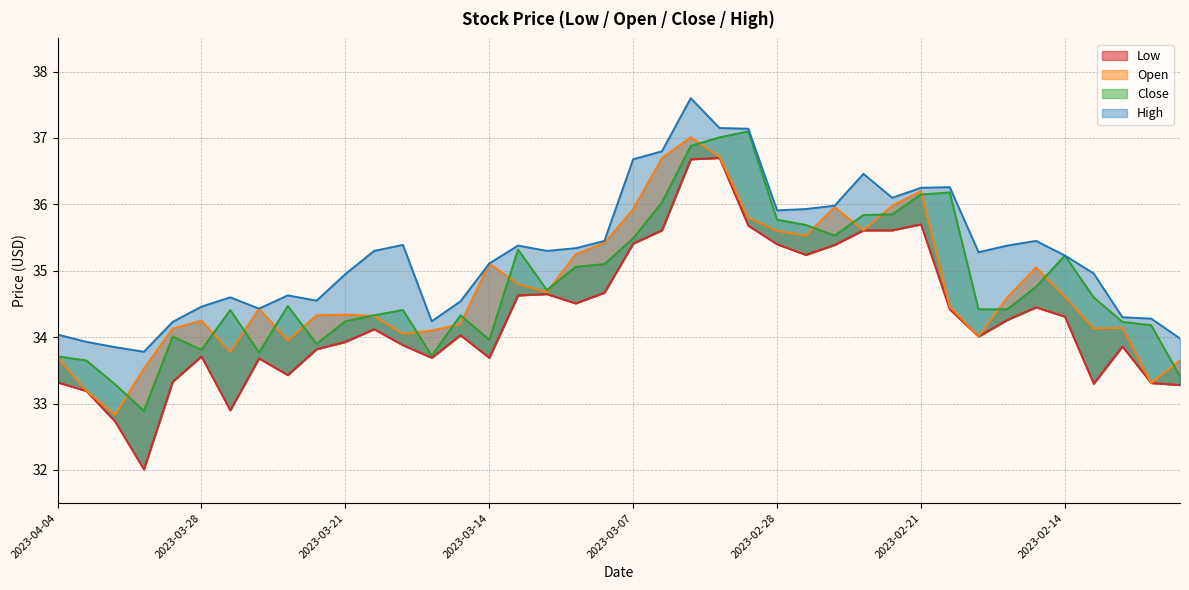

True or false: low and open intersect in this chart.

False